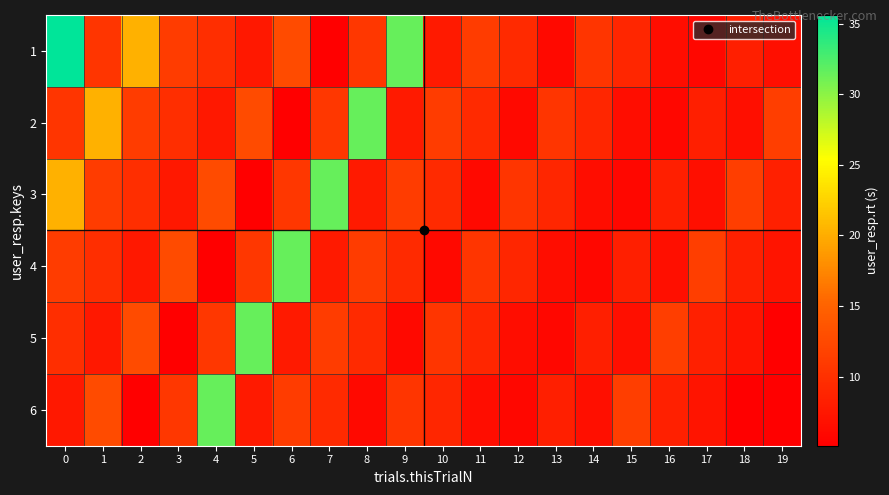

Reading right to left, transcribe all the data shown in this chart.

1: 19=6.7	18=8.2	17=5.9	16=6.4	15=8.9	14=10.5	13=6.1	12=9.3	11=11.1	10=7.8	9=31.5	8=10.7	7=5.2	6=12.6	5=7.5	4=9.8	3=11.1	2=20.3	1=10.6	0=35.6
2: 19=11.4	18=6.7	17=8.2	16=5.9	15=6.4	14=8.9	13=10.5	12=6.1	11=9.3	10=11.1	9=7.8	8=31.5	7=10.7	6=5.2	5=12.6	4=7.5	3=9.8	2=11.1	1=20.3	0=10.6
3: 19=8.3	18=11.4	17=6.7	16=8.2	15=5.9	14=6.4	13=8.9	12=10.5	11=6.1	10=9.3	9=11.1	8=7.8	7=31.5	6=10.7	5=5.2	4=12.6	3=7.5	2=9.8	1=11.1	0=20.3
4: 19=7.2	18=8.3	17=11.4	16=6.7	15=8.2	14=5.9	13=6.4	12=8.9	11=10.5	10=6.1	9=9.3	8=11.1	7=7.8	6=31.5	5=10.7	4=5.2	3=12.6	2=7.5	1=9.8	0=11.1
5: 19=5.1	18=7.2	17=8.3	16=11.4	15=6.7	14=8.2	13=5.9	12=6.4	11=8.9	10=10.5	9=6.1	8=9.3	7=11.1	6=7.8	5=31.5	4=10.7	3=5.2	2=12.6	1=7.5	0=9.8
6: 19=5.2	18=5.1	17=7.2	16=8.3	15=11.4	14=6.7	13=8.2	12=5.9	11=6.4	10=8.9	9=10.5	8=6.1	7=9.3	6=11.1	5=7.8	4=31.5	3=10.7	2=5.2	1=12.6	0=7.5